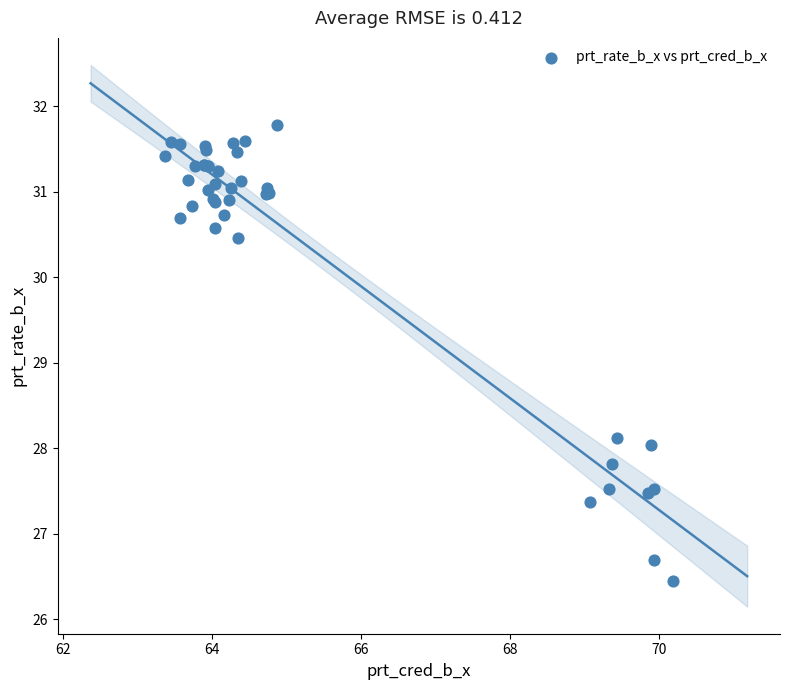

What Y value in the scatter plot is closest to 29?

28.1